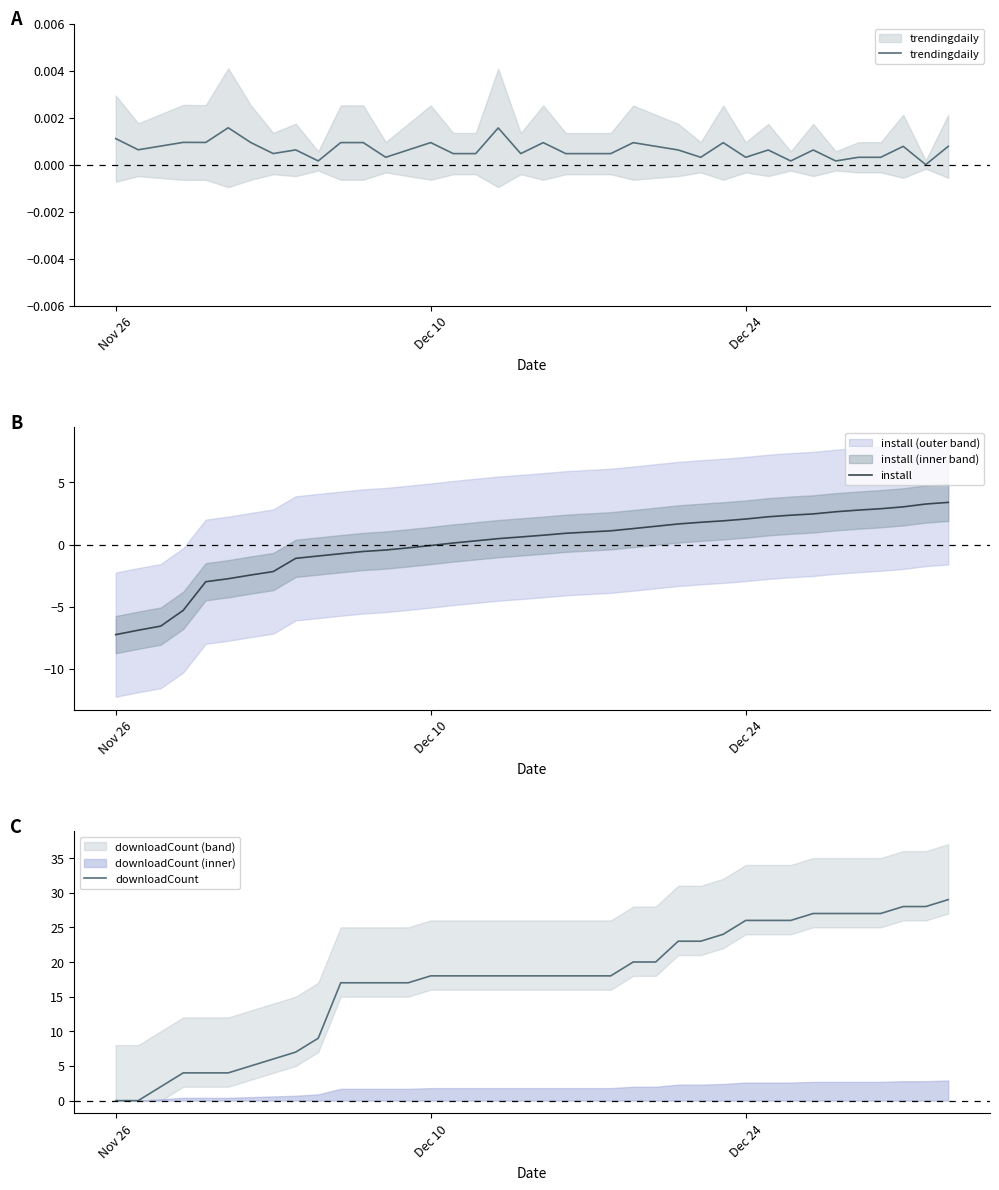

Which series has the largest total across all categories?

downloadCount